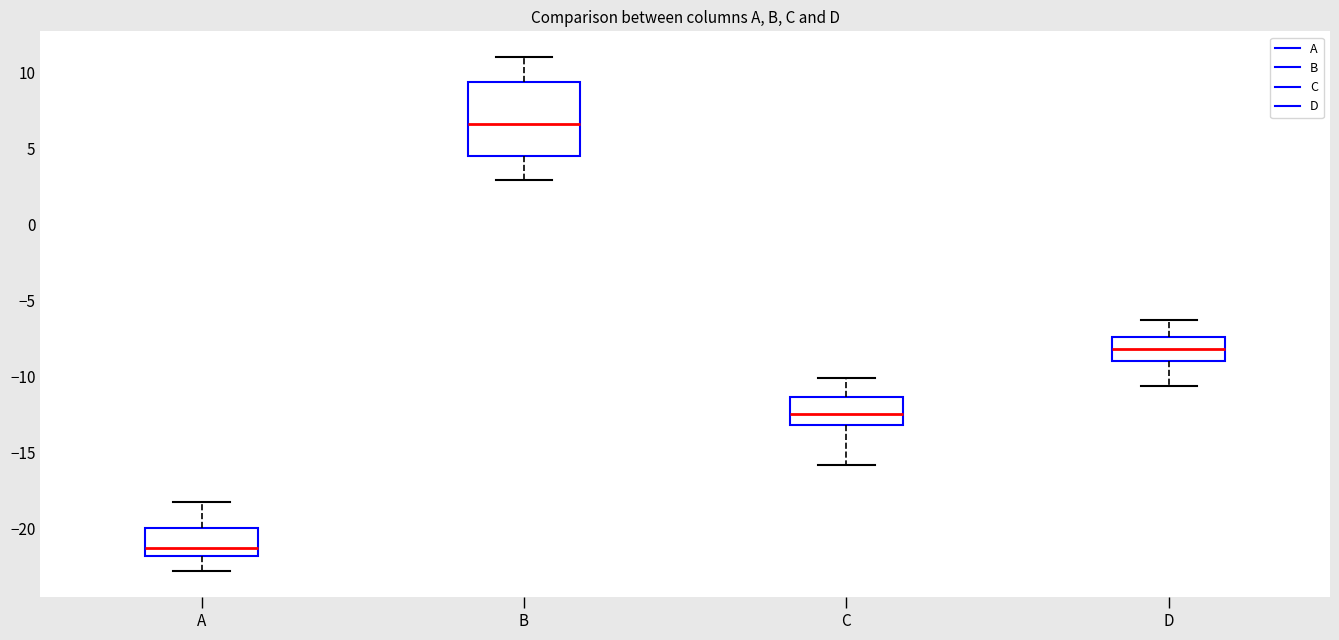

Which box is the tallest, from its lower edge to its upper edge?

B